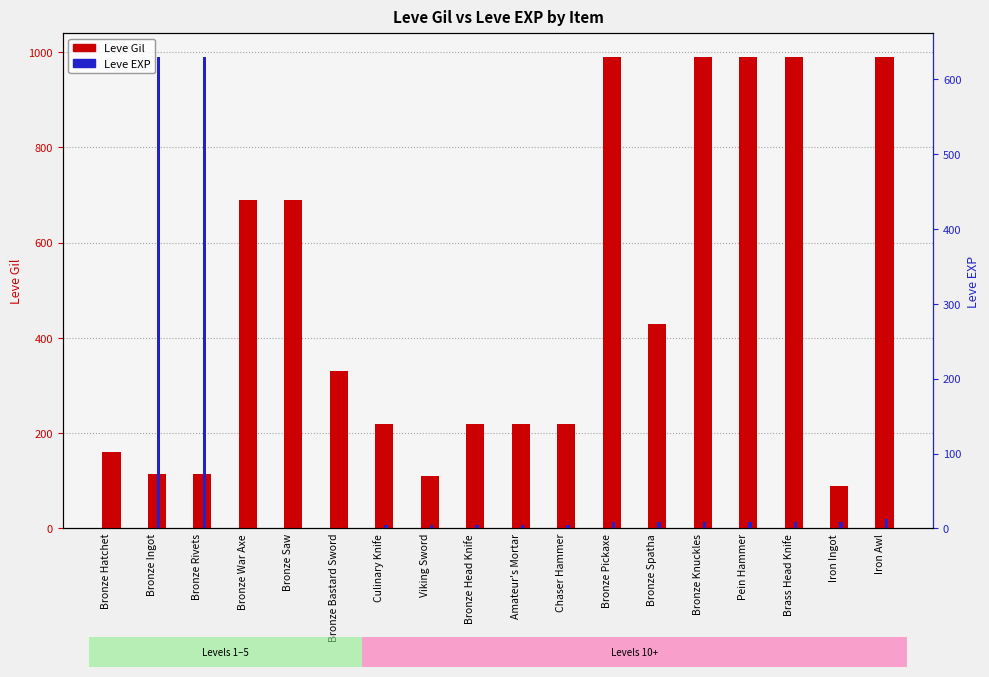

How many distinct data groups are displayed?

2